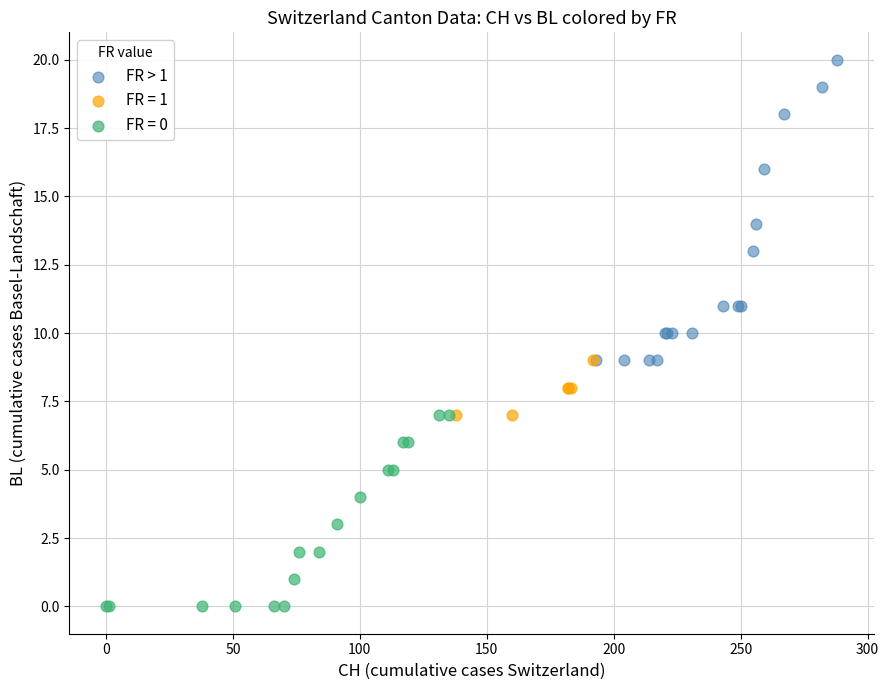

Which series contains the lowest Y value?

FR = 0